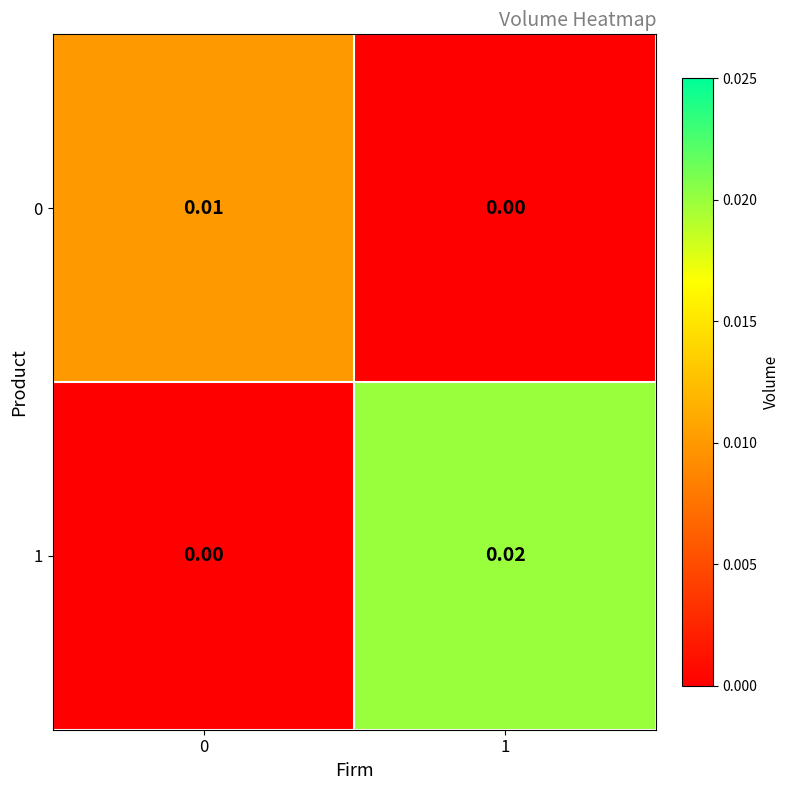

How many categories are shown in the chart?

2